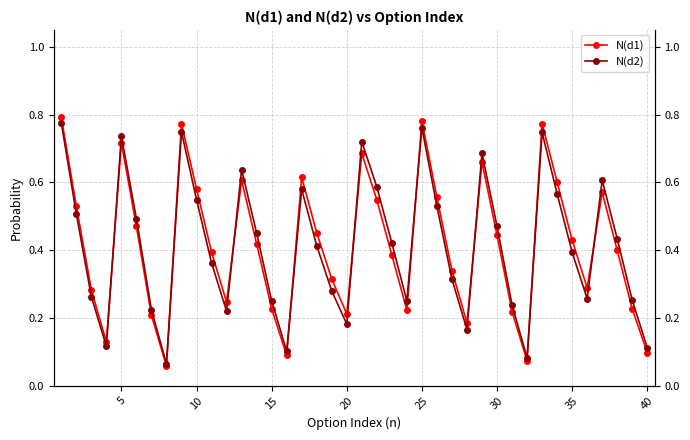

What is the sum of all N(d1) values?

16.6